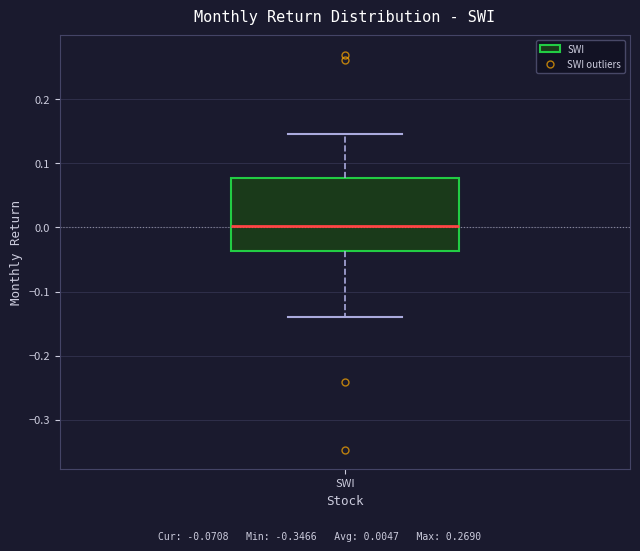

Read this box plot against the y-axis: the position of the median line, the range covered by the box, and the ends of both whiskers. The values are not printed on the chart, so give them approximately, as read against the axis.

median 0.00, box -0.04 to 0.08, whiskers -0.14 to 0.15